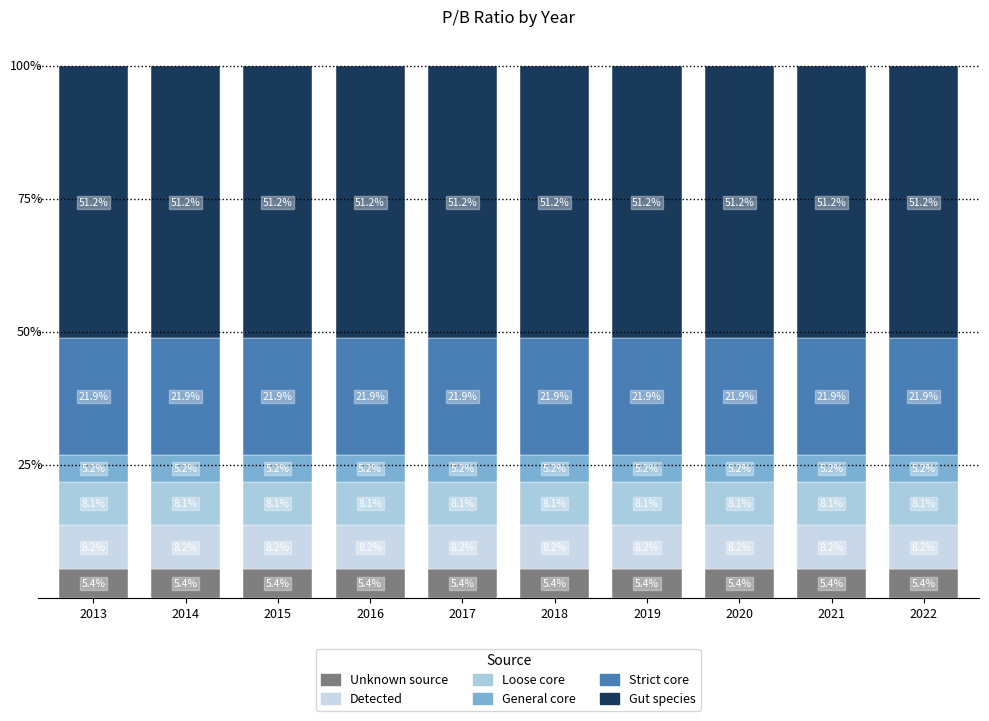

Which series has the widest spread of values?

Strict core